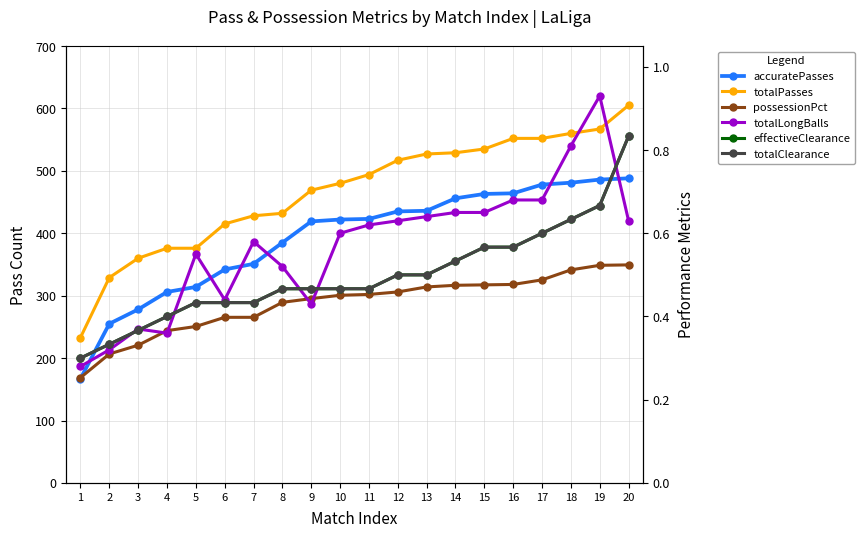

What is the value of the totalPasses point at the 10th from the left?

480.0